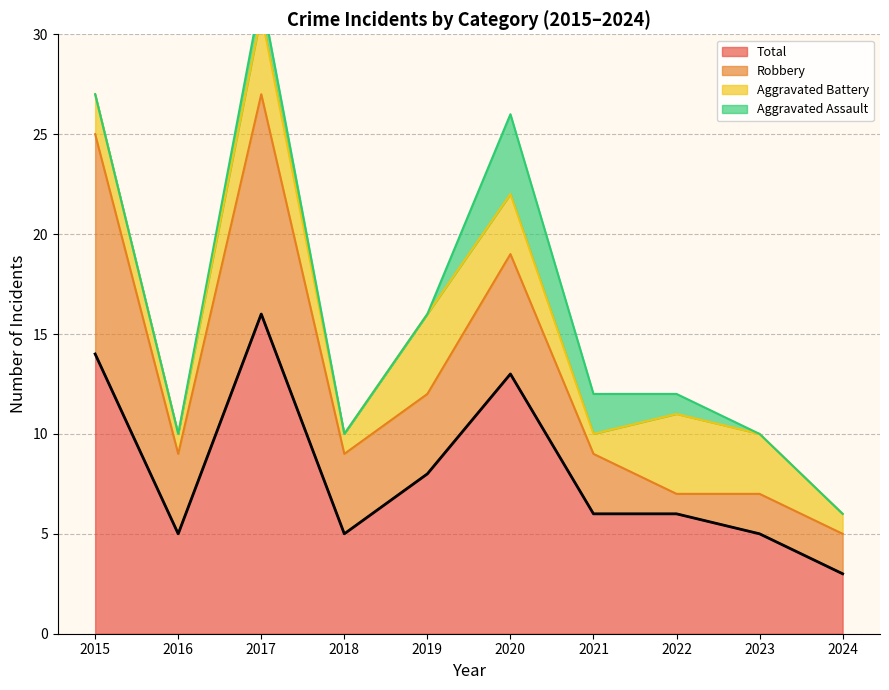

What is the total value across all series at 2017?

32